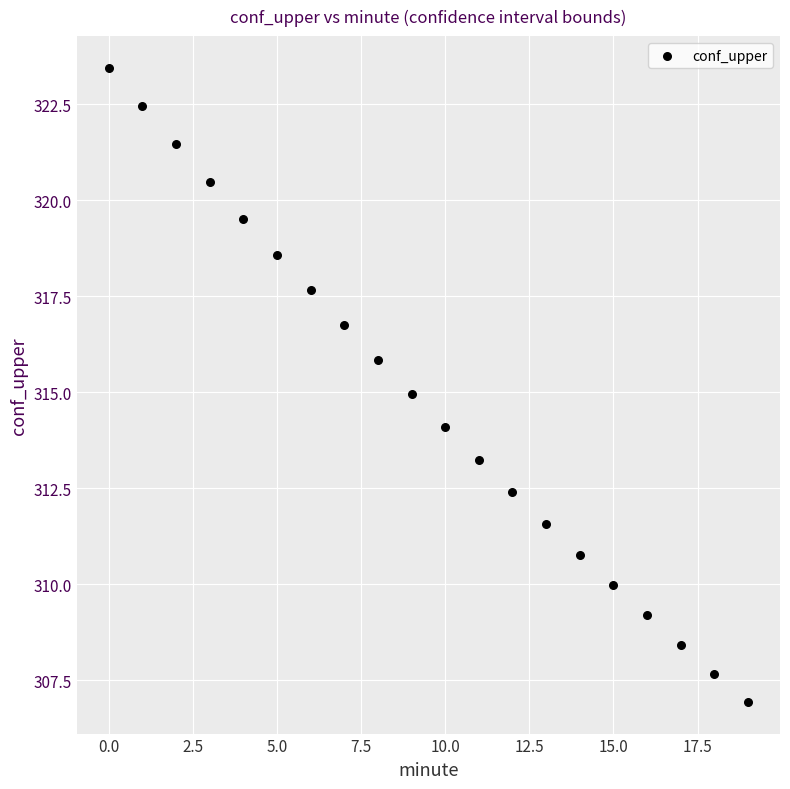

What is the range of Y values (max minus min)?

16.5